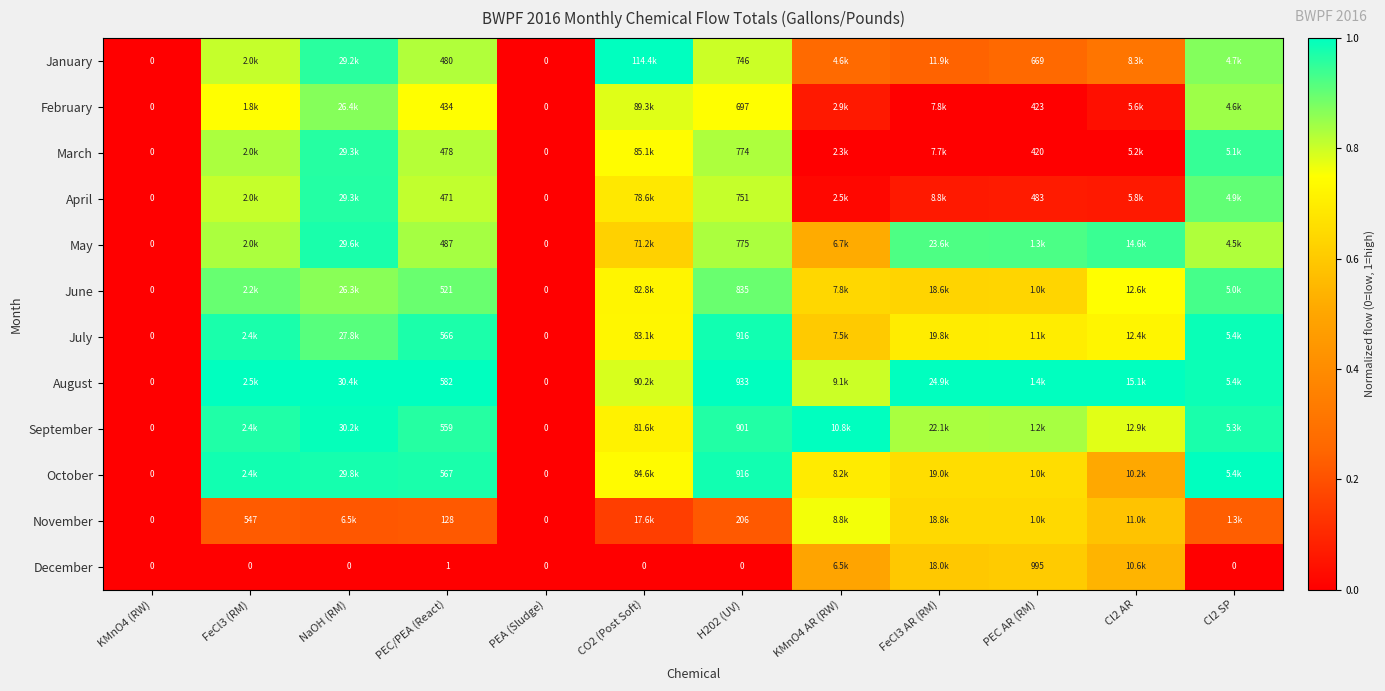

What is the spread (max minus min) of values at Cl2 SP?

1.0